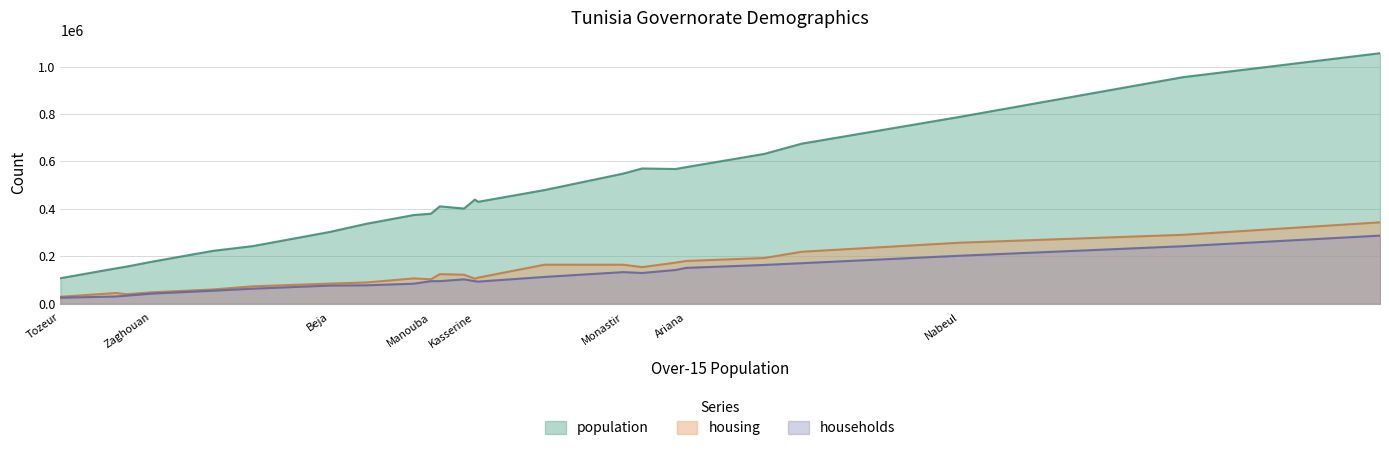

What is the approximate value of households at Monastir?

133595